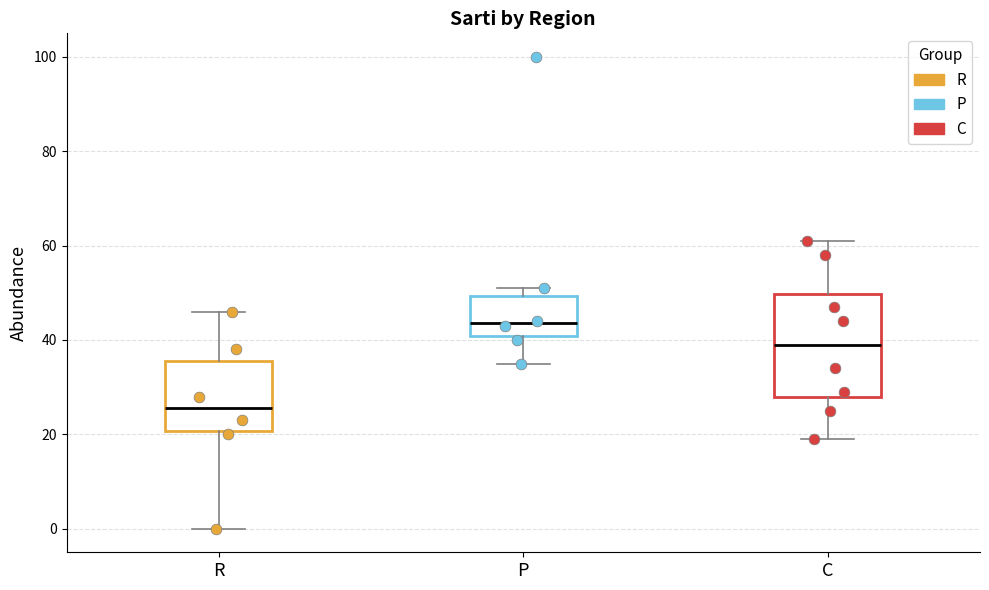

Reading left to right, transcribe this box plot: for each box, give where its median line is, the range the box spans, and where its two whiskers end, as read against the y-axis. The values are not printed on the chart, so give them approximately, as read against the axis.

R: median 26, box 20 to 36, whiskers 0 to 46
P: median 44, box 40 to 50, whiskers 36 to 52
C: median 40, box 28 to 50, whiskers 20 to 62